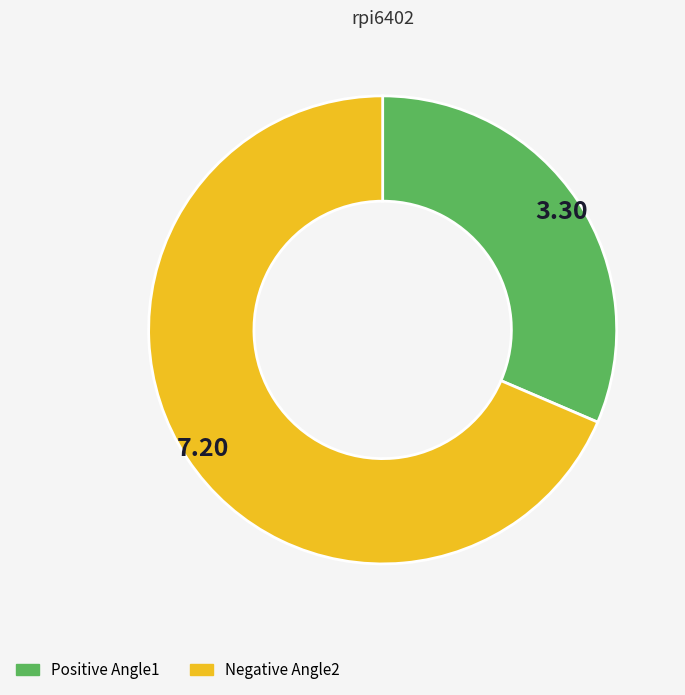

How many segments does this pie chart have?

2